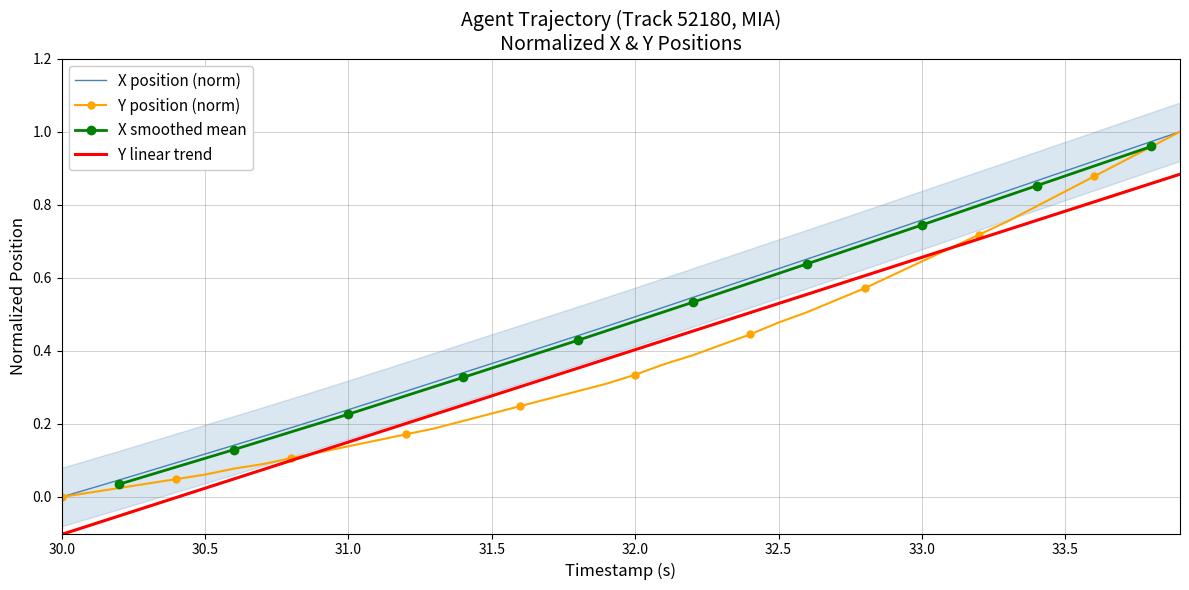

True or false: X position (norm) and Y linear trend cross at least once.

False